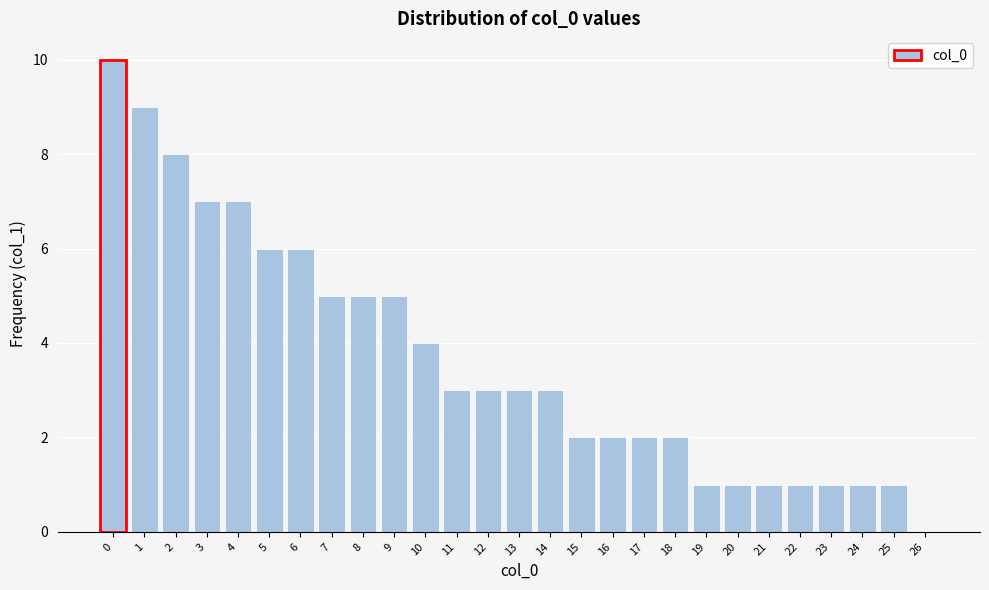

Reading left to right, transcribe all the data shown in this chart.

0=10	1=9	2=8	3=7	4=7	5=6	6=6	7=5	8=5	9=5	10=4	11=3	12=3	13=3	14=3	15=2	16=2	17=2	18=2	19=1	20=1	21=1	22=1	23=1	24=1	25=1	26=0